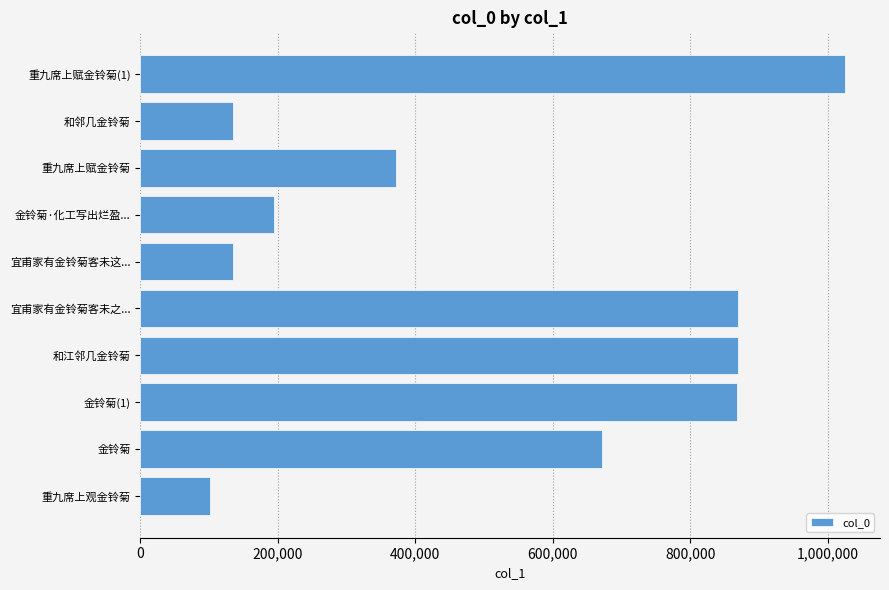

What is the ratio of the value at 和江邻几金铃菊 to the value at 金铃菊?

1.3